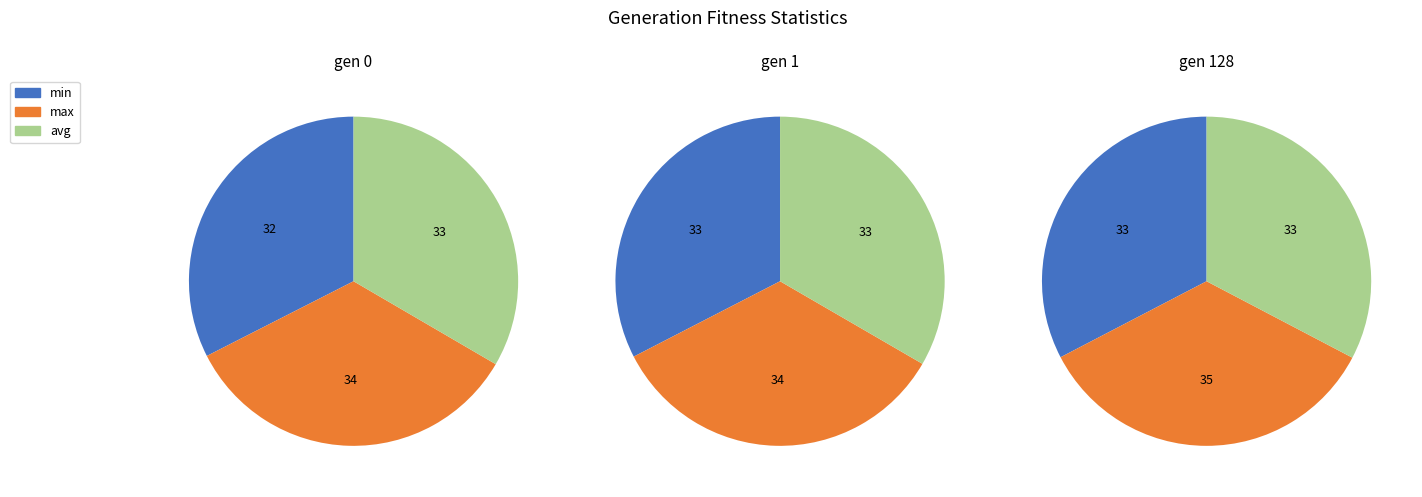

Combined, do min and max account for over 50%?

Yes